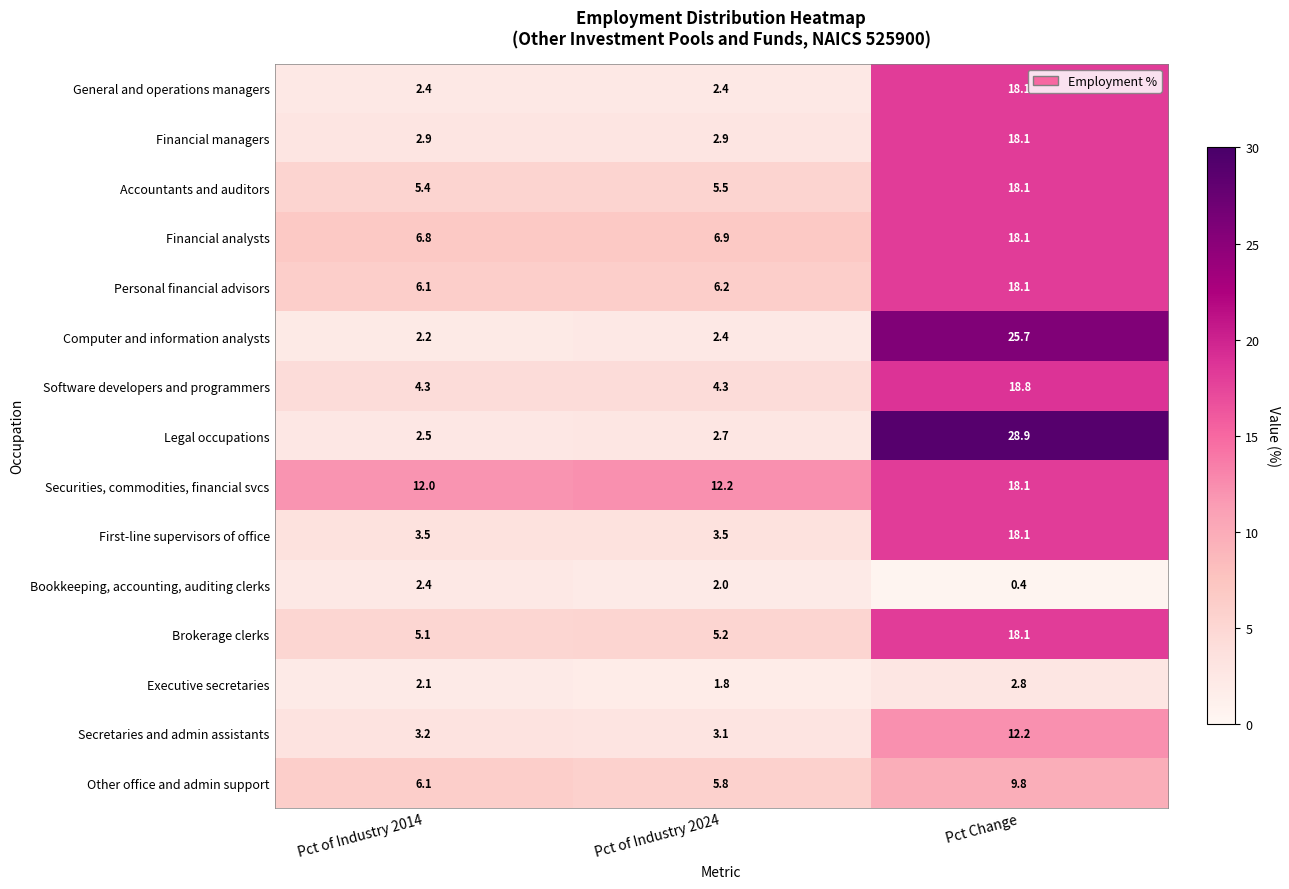

What is the lowest value of the Executive secretaries series?

1.8